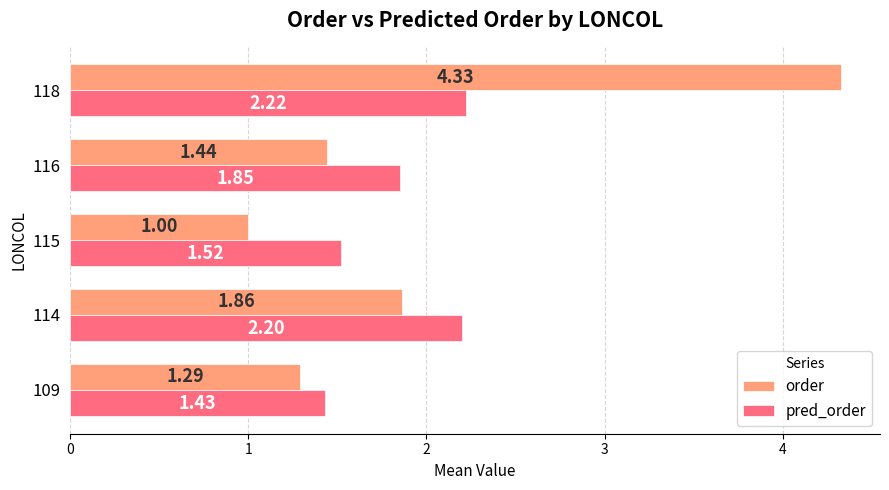

What is the spread (max minus min) of values at 115?

0.5